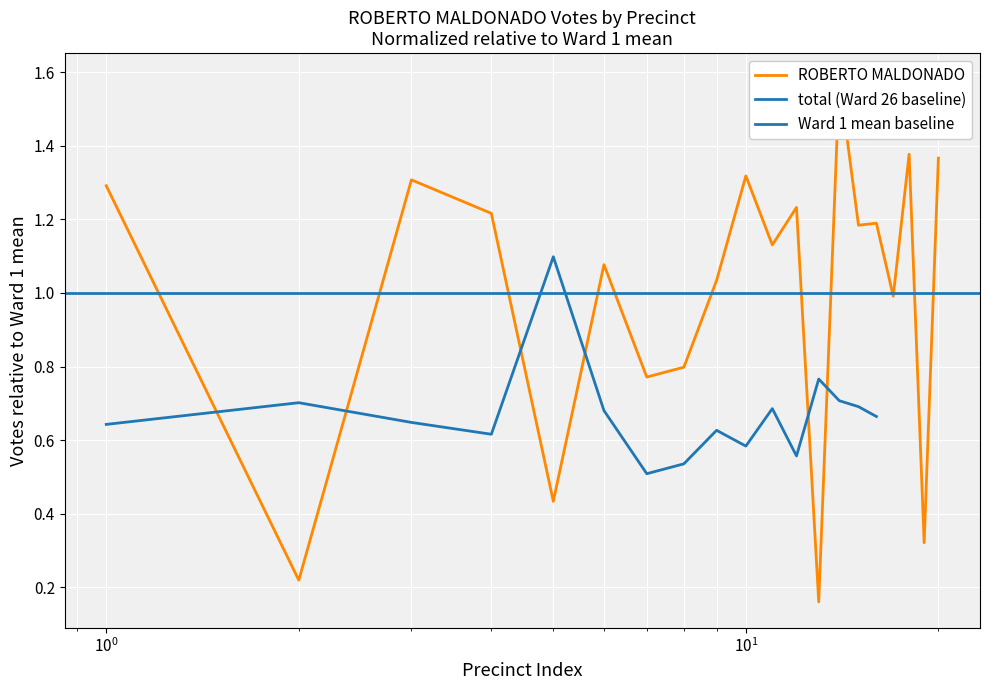

True or false: the data shows 0.6 at 18.

False